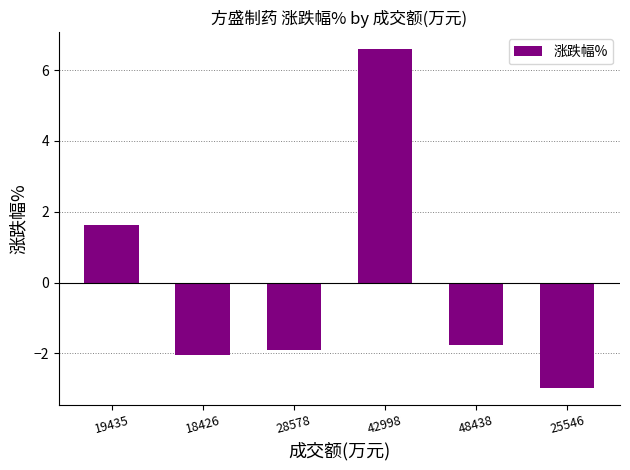

Reading left to right, list all the values displayed in this chart.

1.6	-2.1	-1.9	6.6	-1.8	-3.0